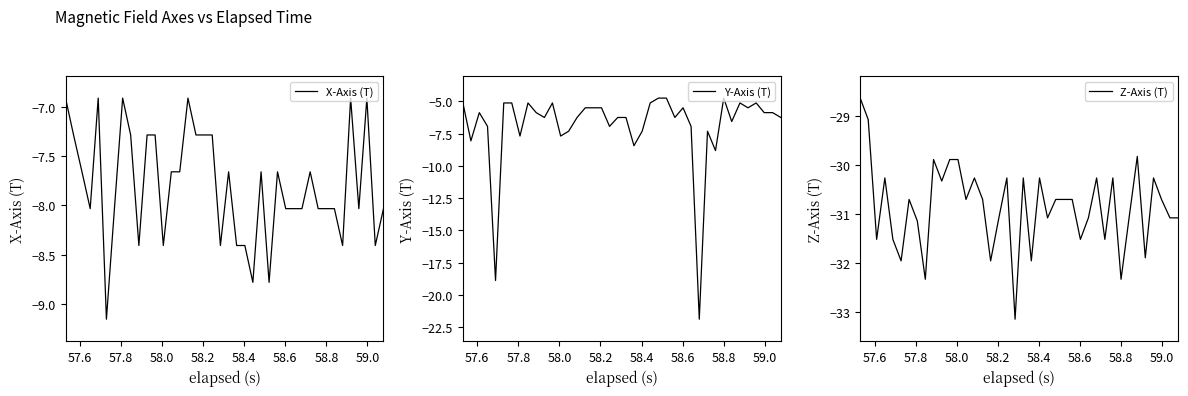

What is the value of the X-Axis (T) point at the 14th from the left?

-7.7